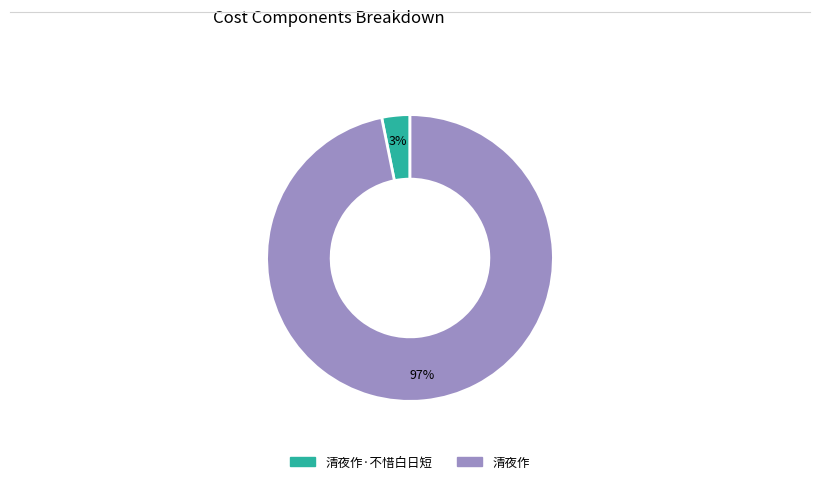

Does any single category account for the majority?

Yes